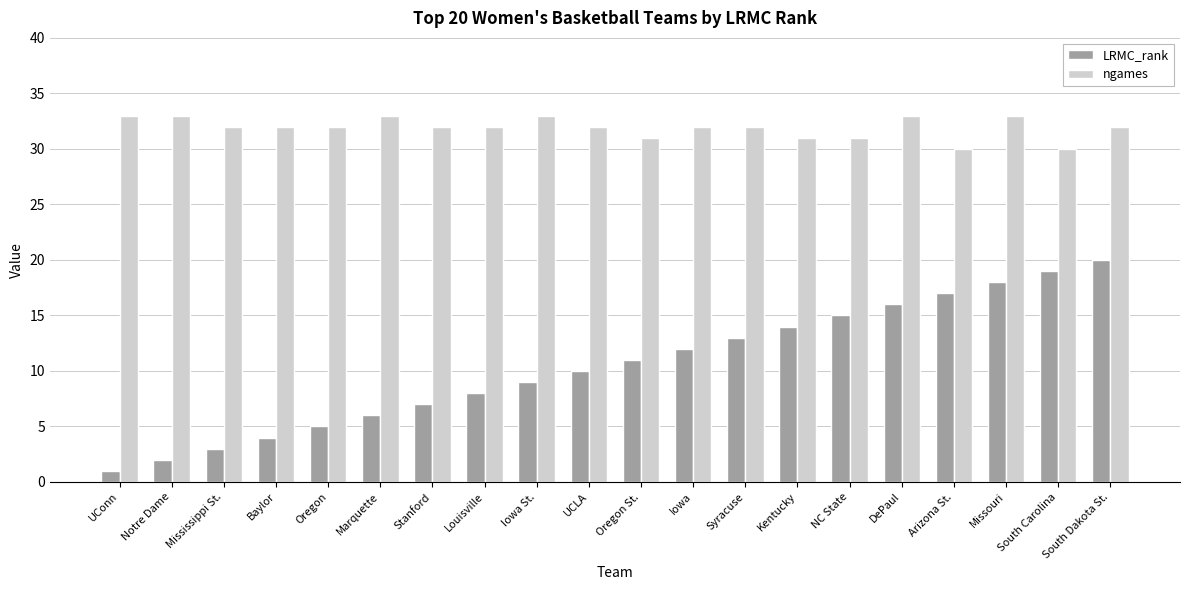

What is the average value of the ngames series?

32